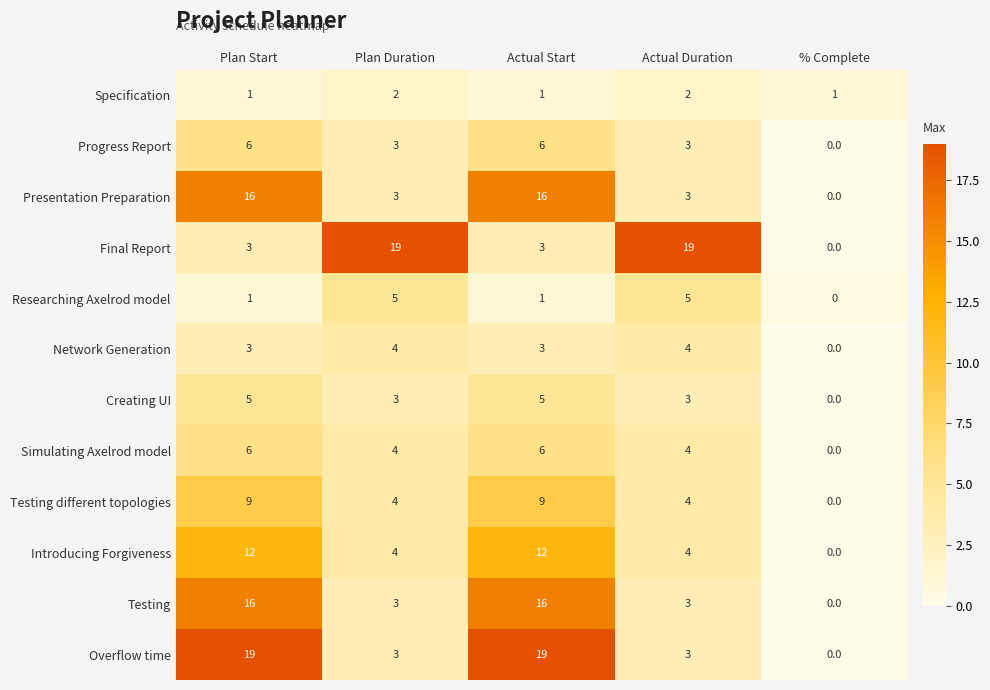

True or false: Creating UI has a value of 2 at Actual Start.

False